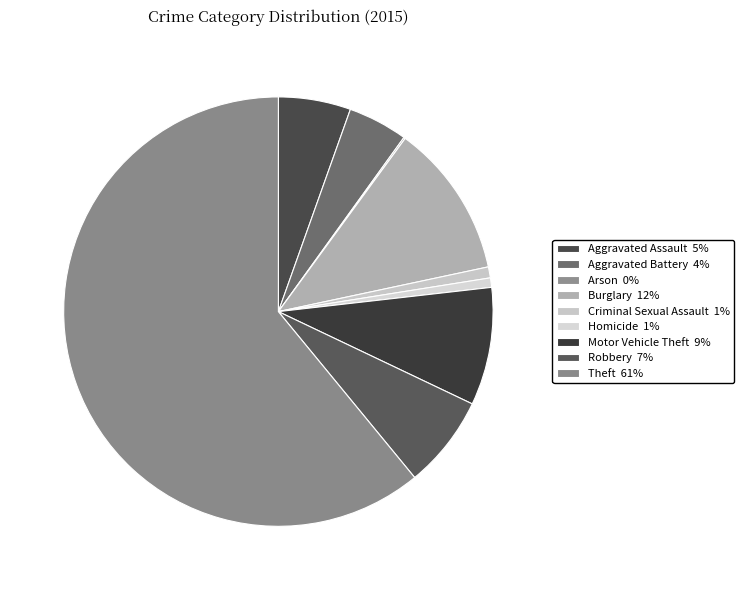

Count the number of slices in the pie.

9